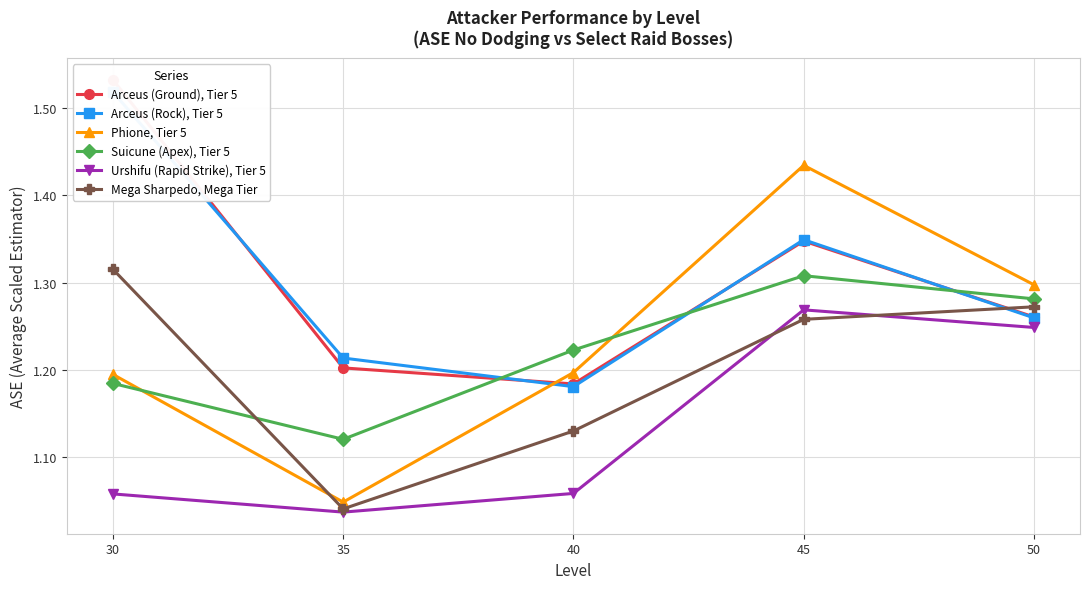

True or false: Urshifu (Rapid Strike), Tier 5 and Arceus (Ground), Tier 5 cross at least once.

False